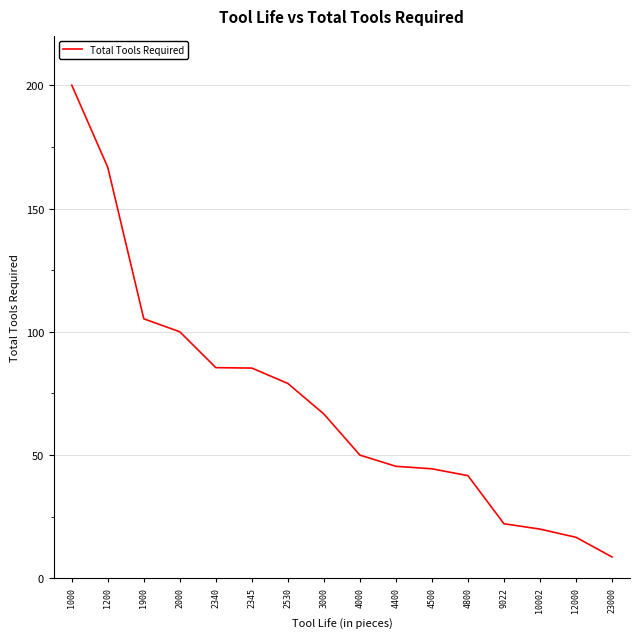

Where does the data first go above 66?

1000